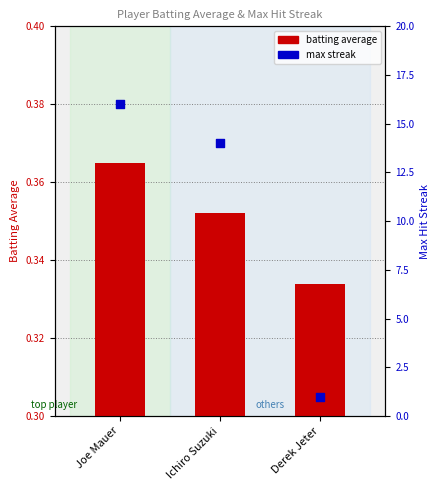

Which series has the largest total across all categories?

max streak